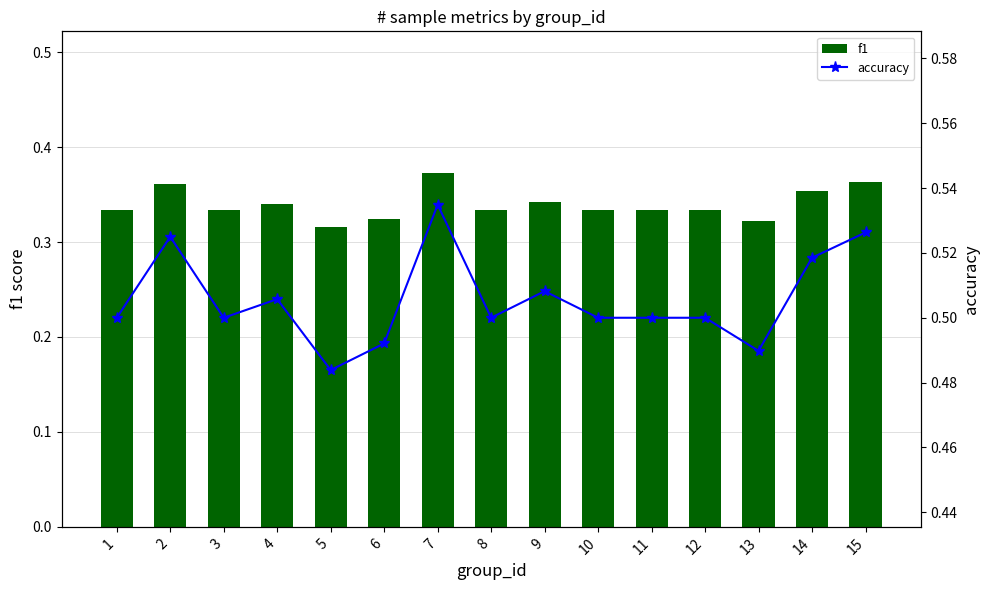

The value of accuracy at 12 is 0.8. True or false?

False